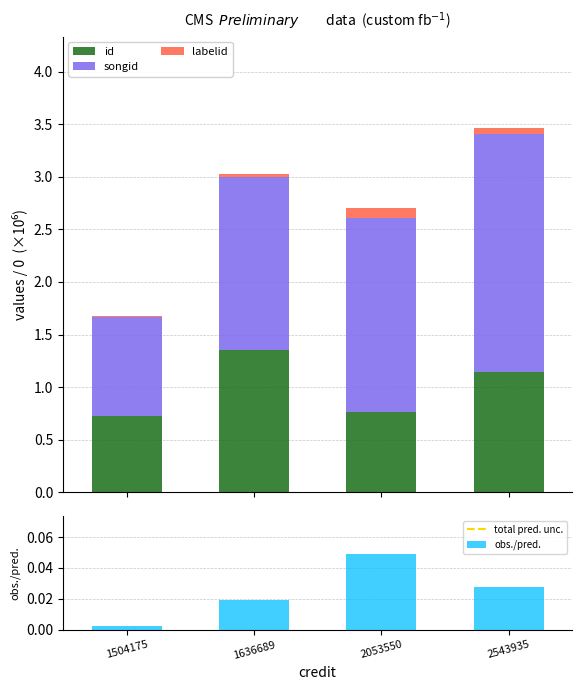

What is the value of the id bar at the 3rd from the left?

0.8